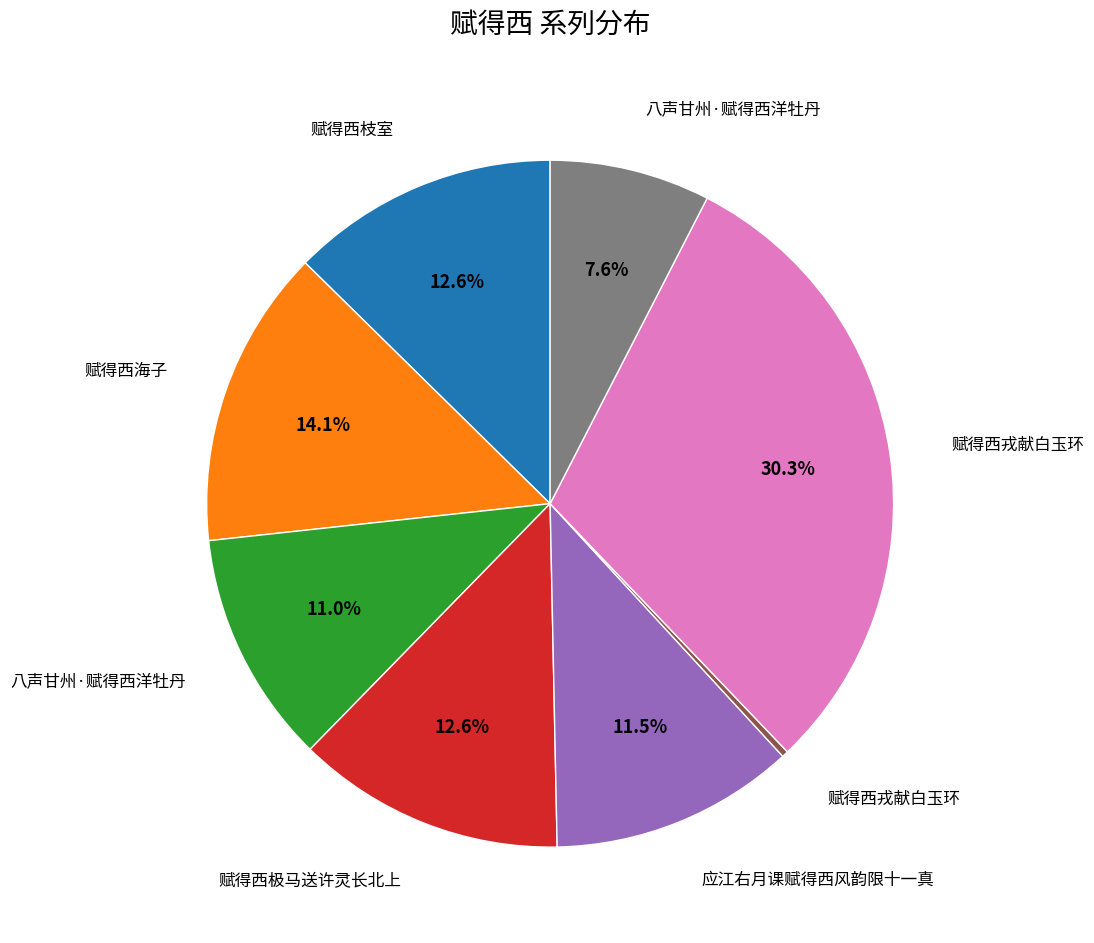

Count the number of slices in the pie.

8